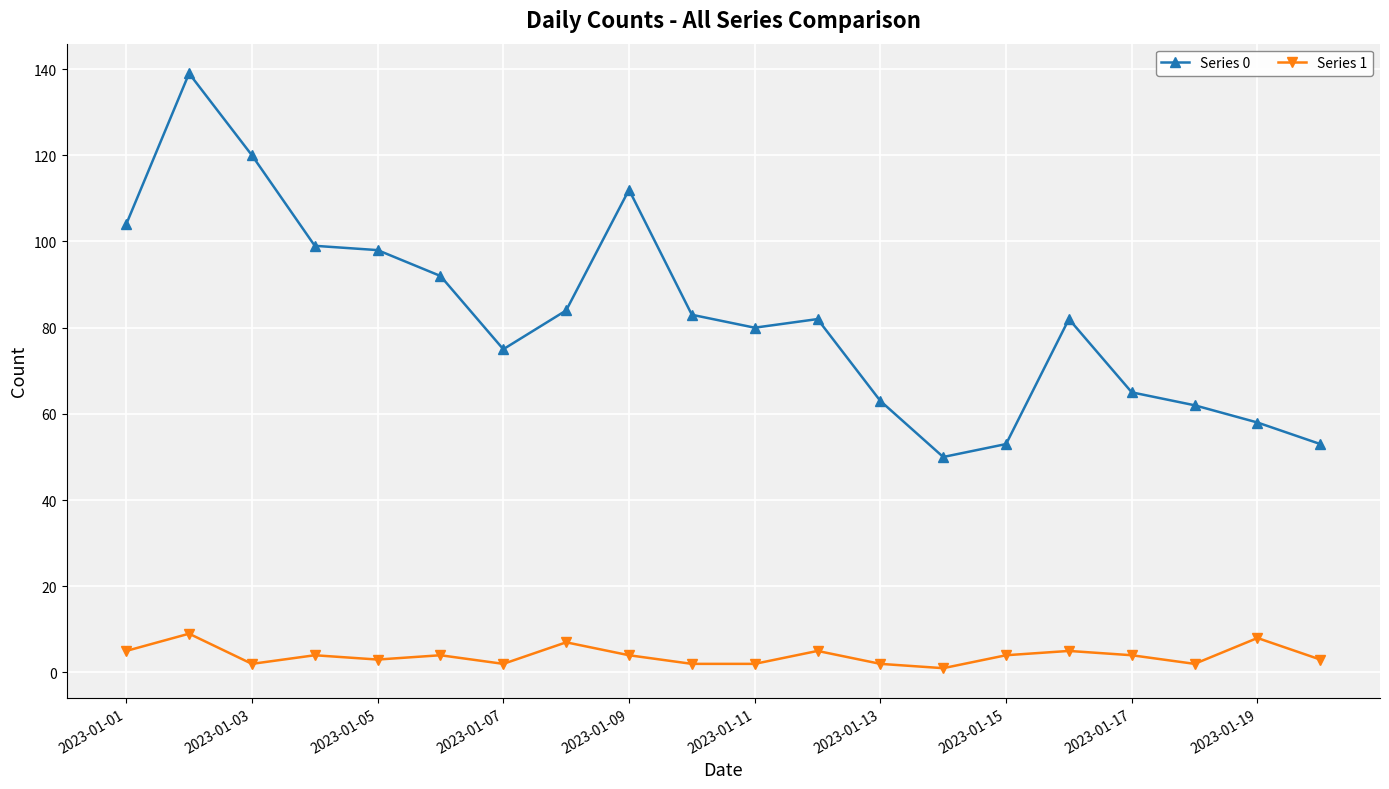

Which series has the largest total across all categories?

Series 0